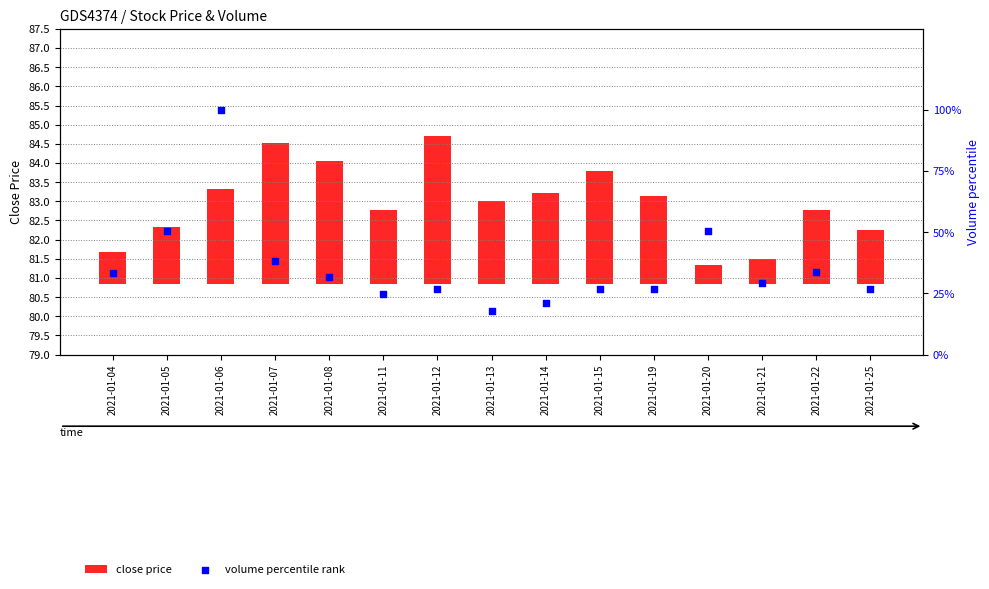

Which series reaches the maximum Y coordinate?

volume percentile rank